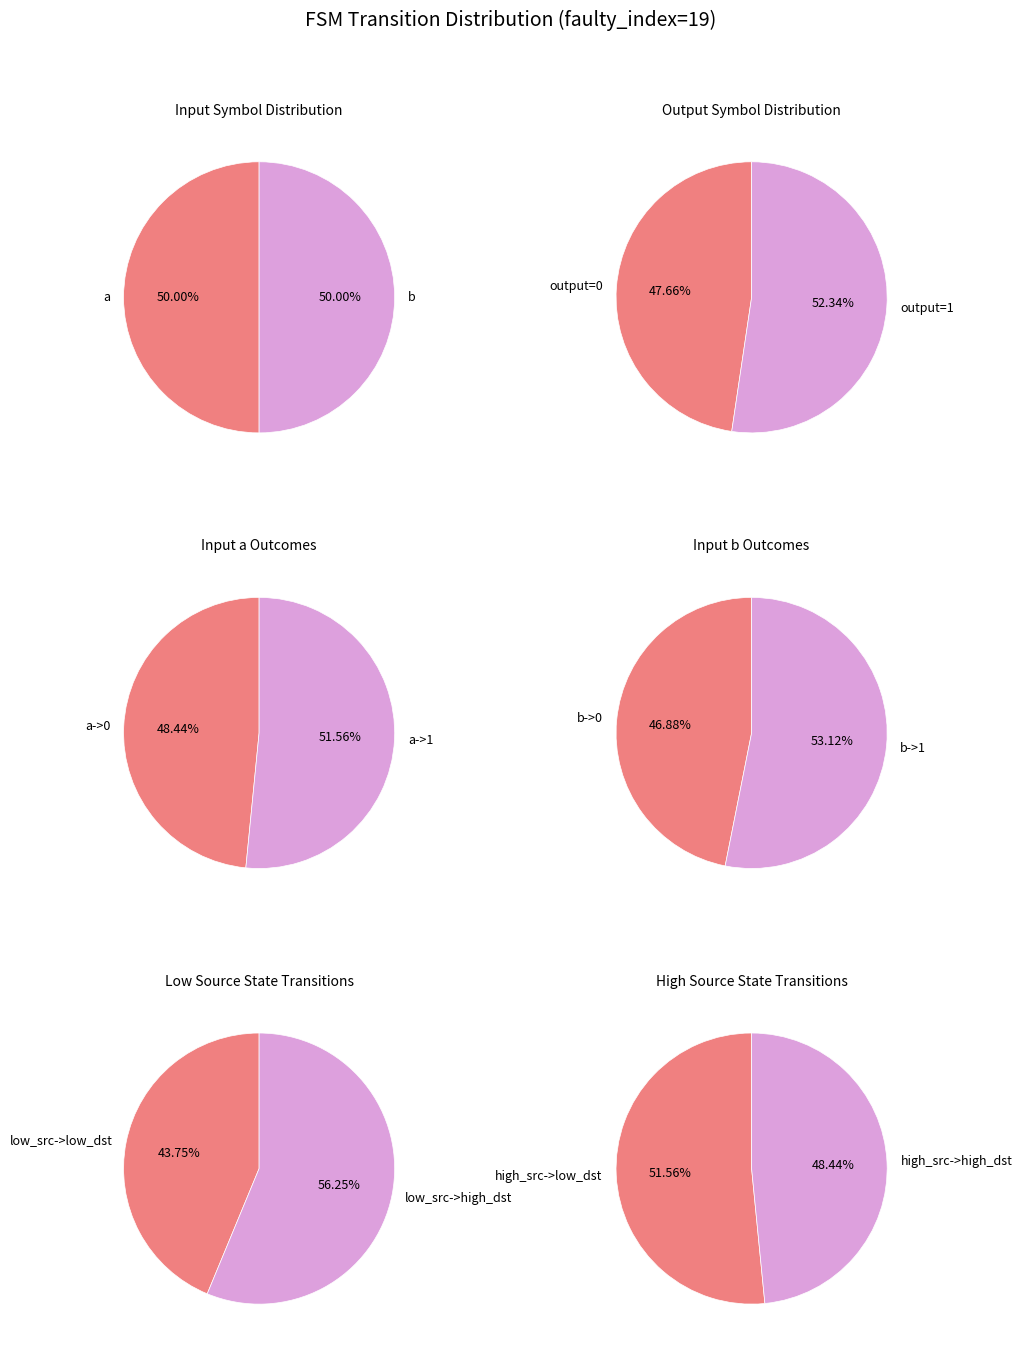

The output_symbol slice represents 37% of the pie. True or false?

False